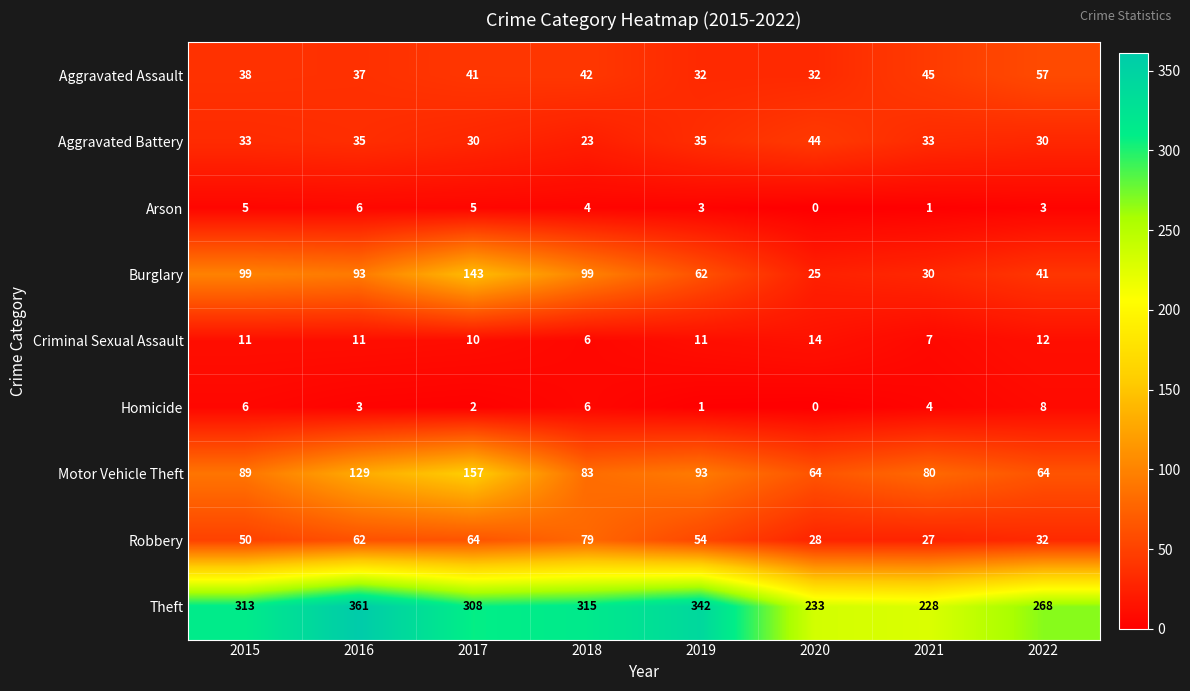

Count the Theft values in the range 268 to 342.

5